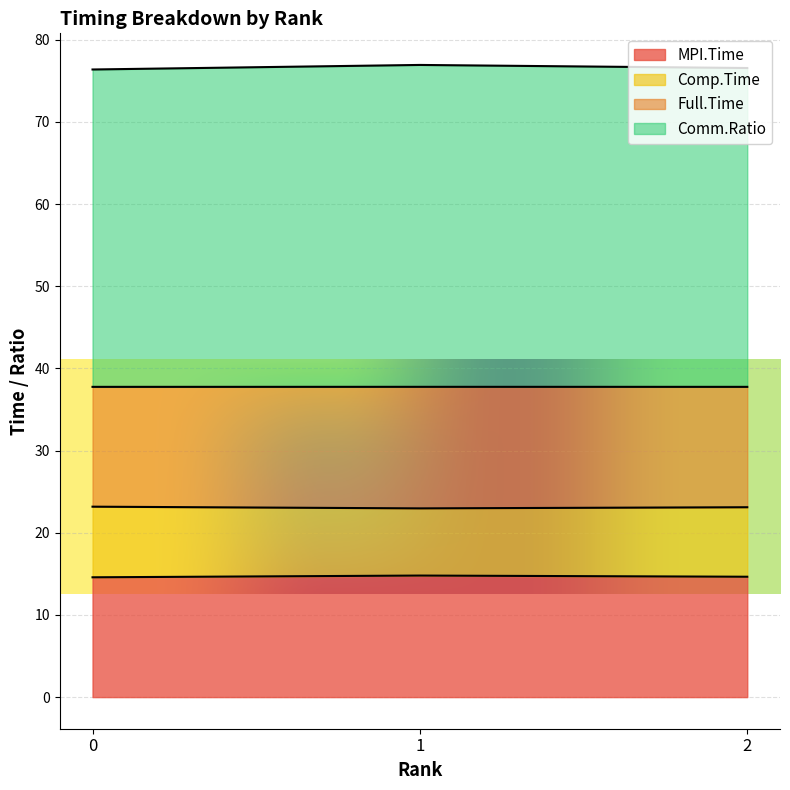

Is it true that MPI.Time equals 7.8 at 2?

False